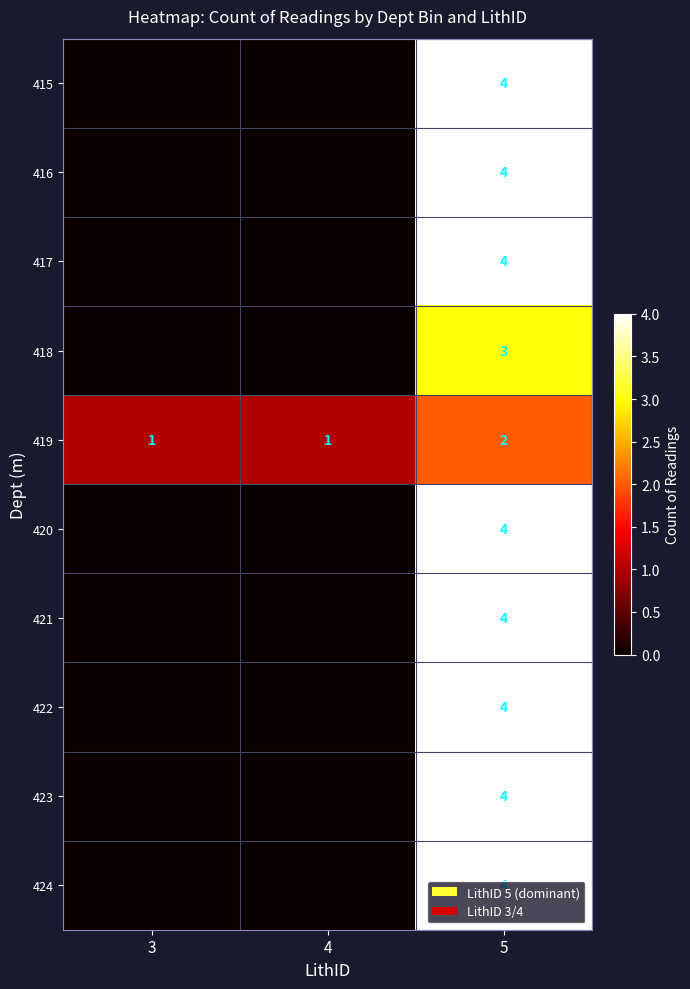

What is the total value across all series at 5?

37